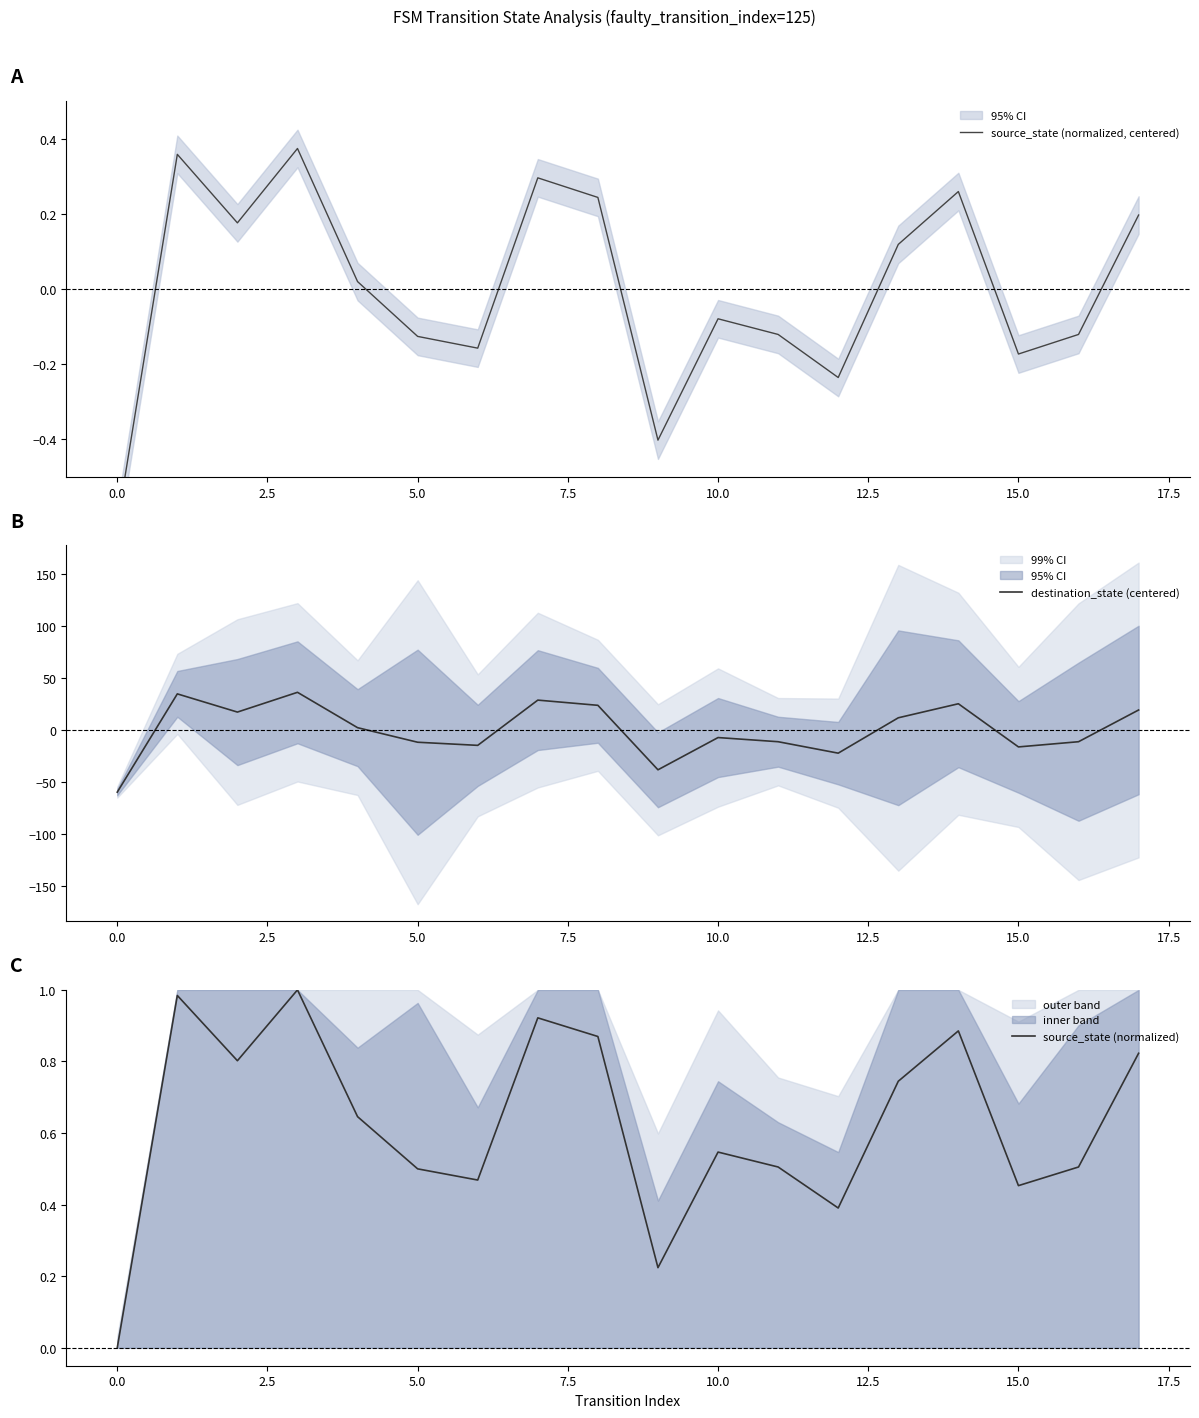

What is the label of the 11th point from the left?

10